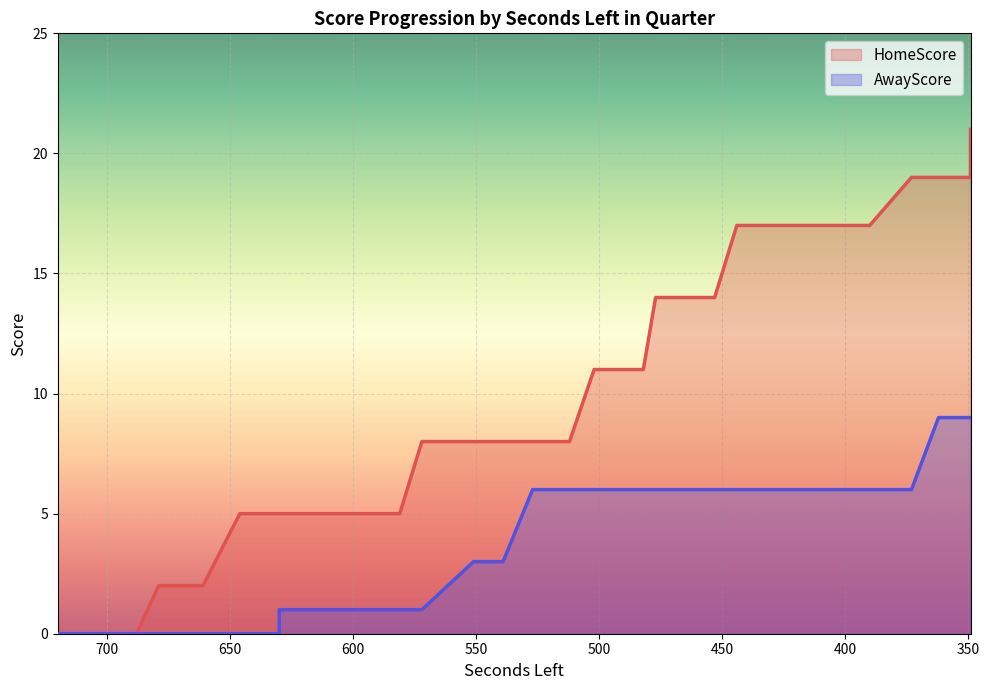

What is the sum of all AwayScore values?

143